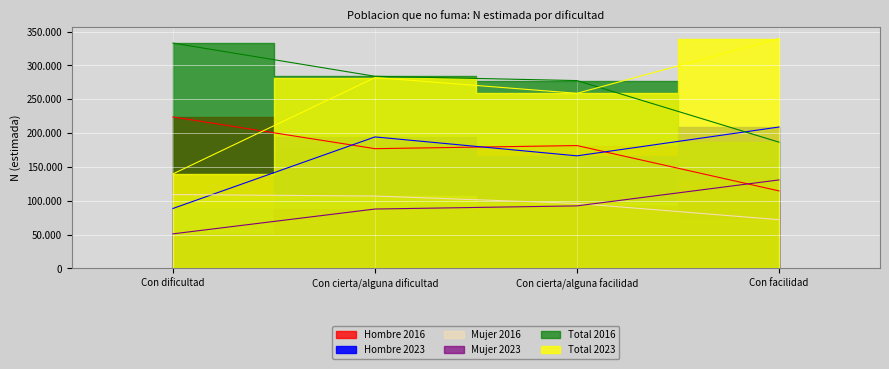

At which category does Hombre 2023 reach its first local peak?

Con cierta/alguna dificultad